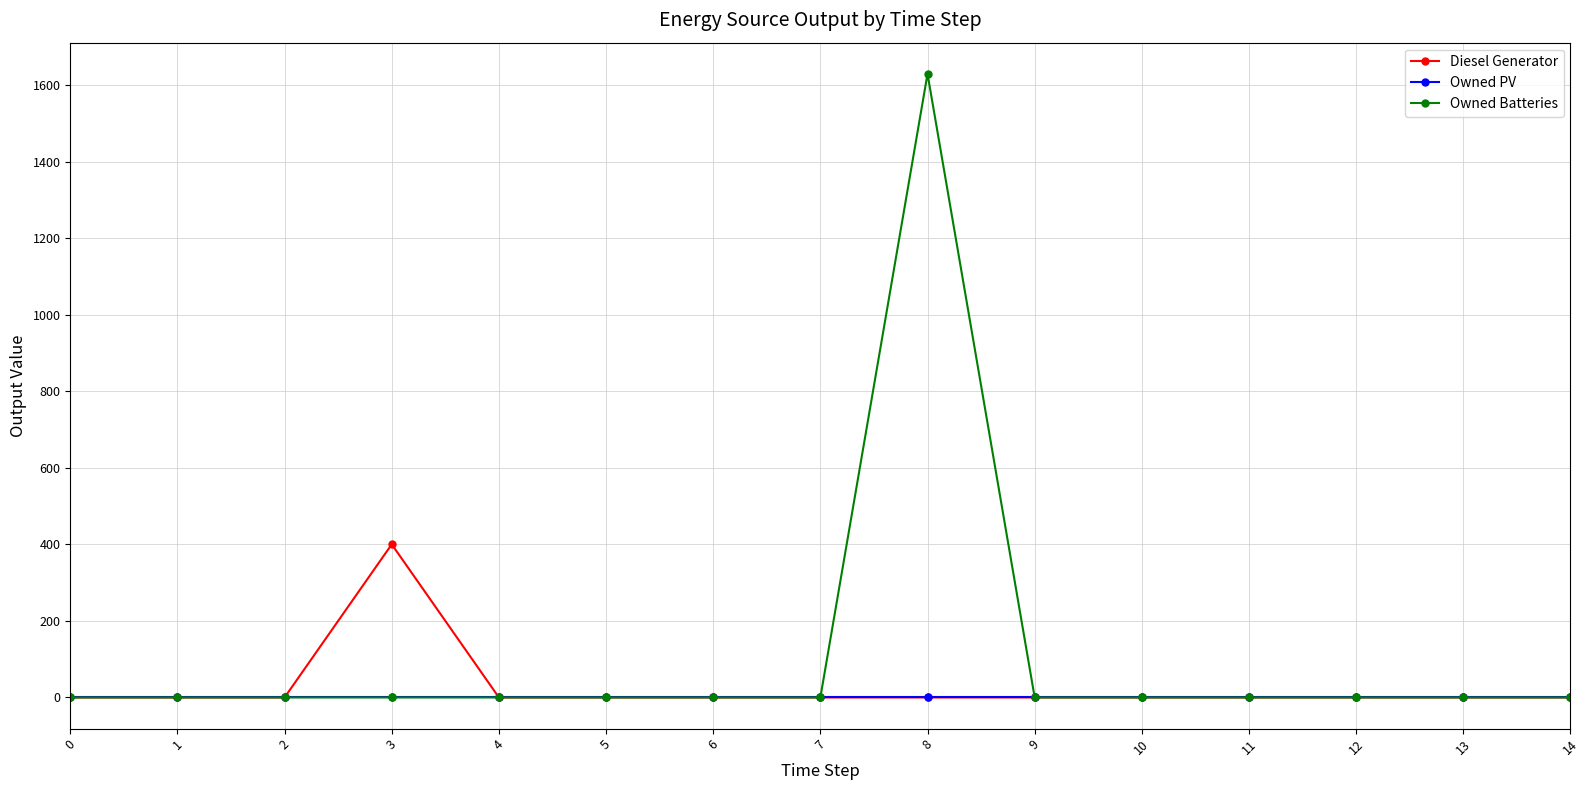

Does the chart have visible grid lines?

Yes